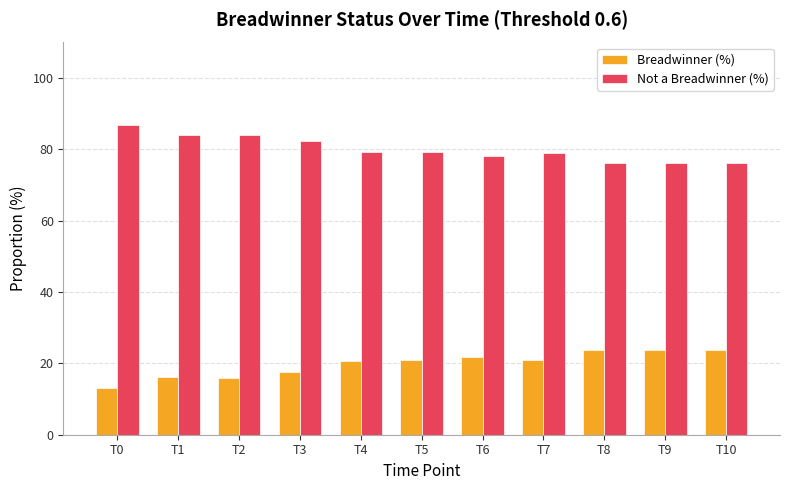

What is the spread (max minus min) of values at T2?

68.0